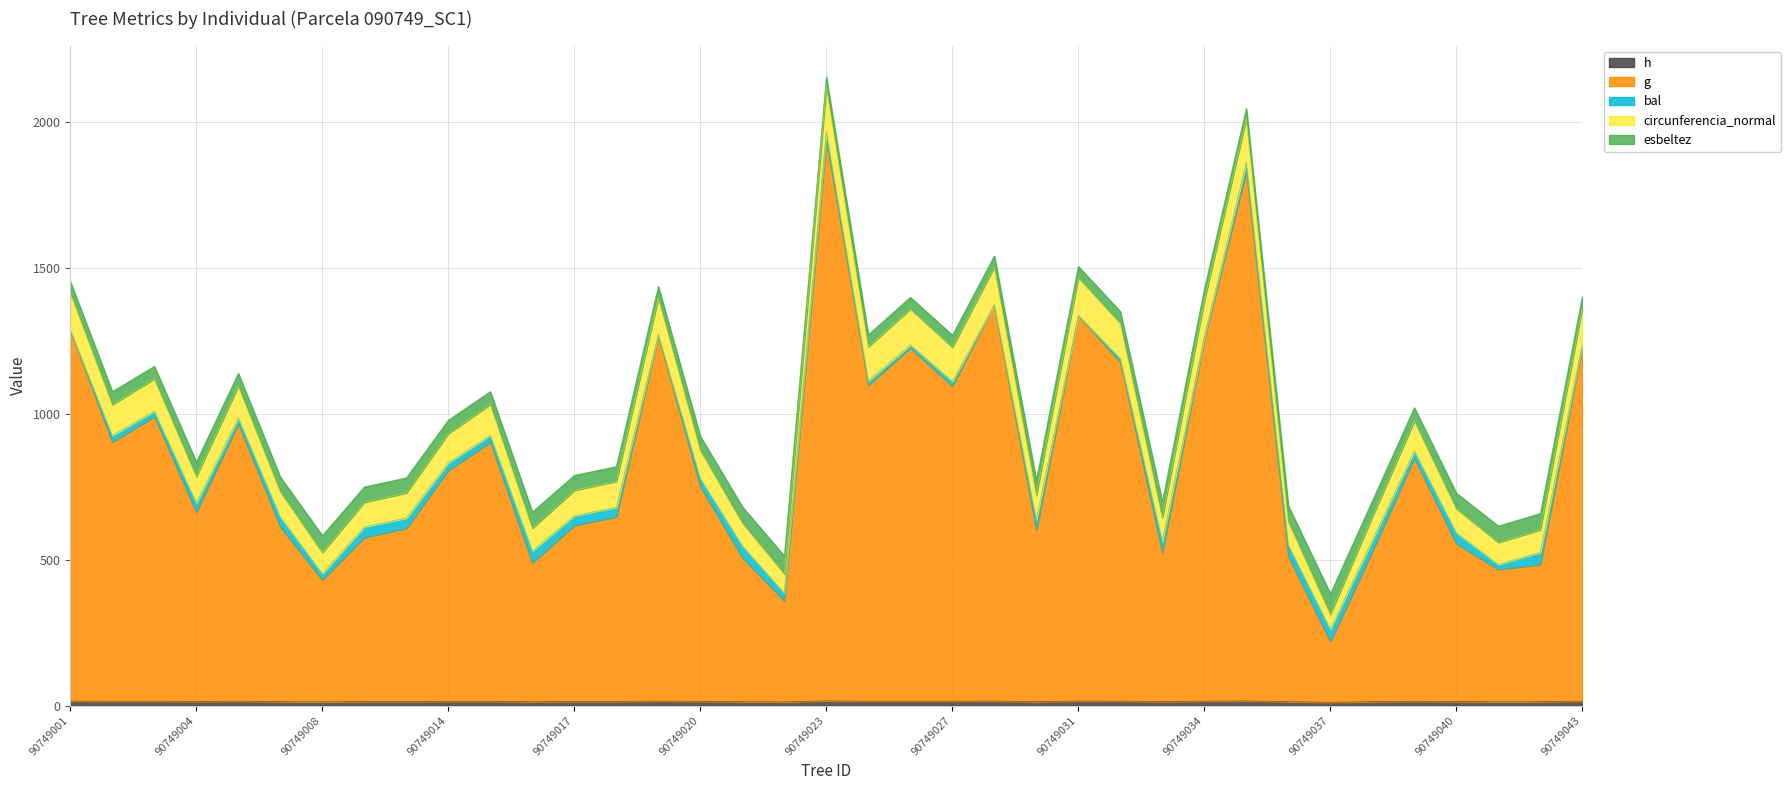

How many interior local valleys does the g series have?

11